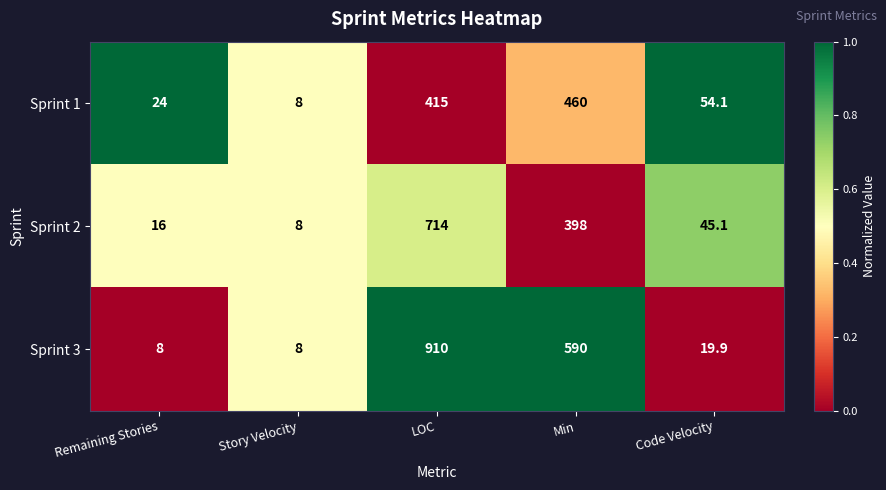

The value of Sprint 2 at Code Velocity is 45.1. True or false?

True